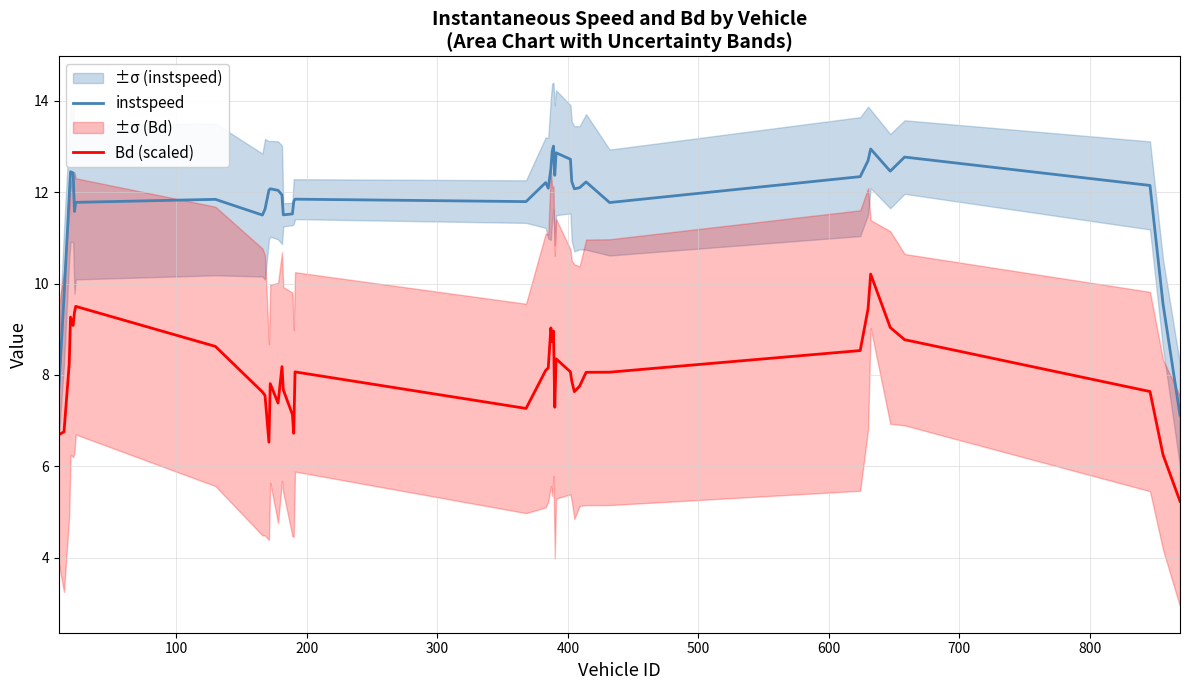

What is the lowest value of the instspeed series?

7.1